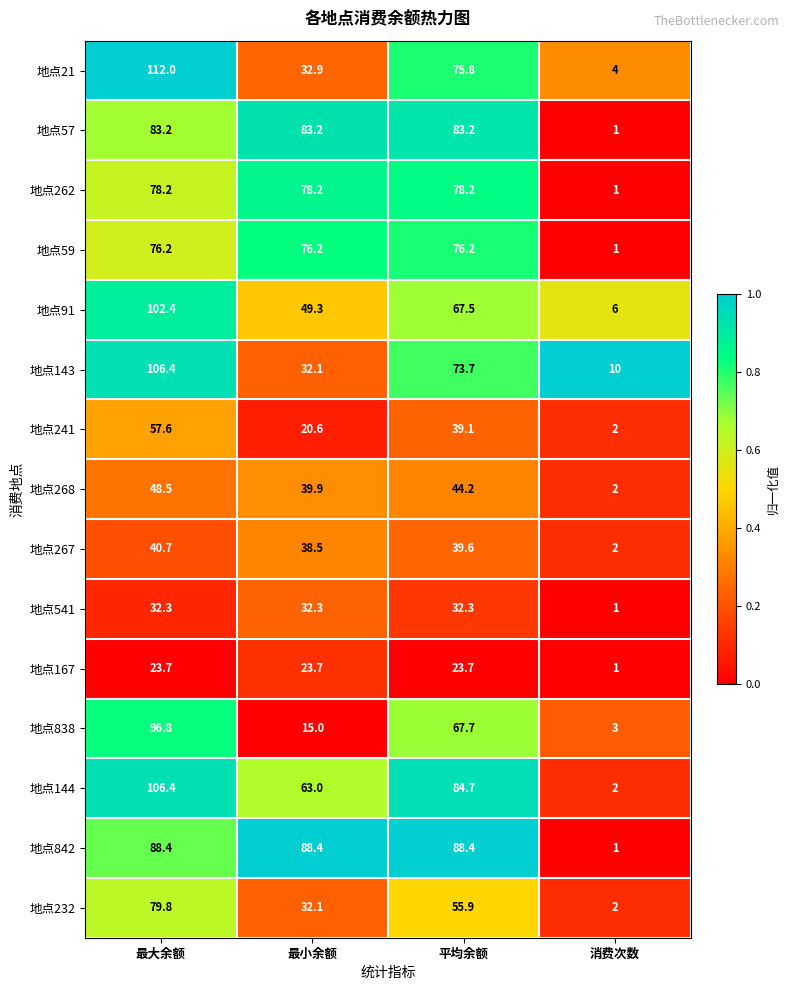

The 地点262 series shows 78.2 at 平均余额. True or false?

True